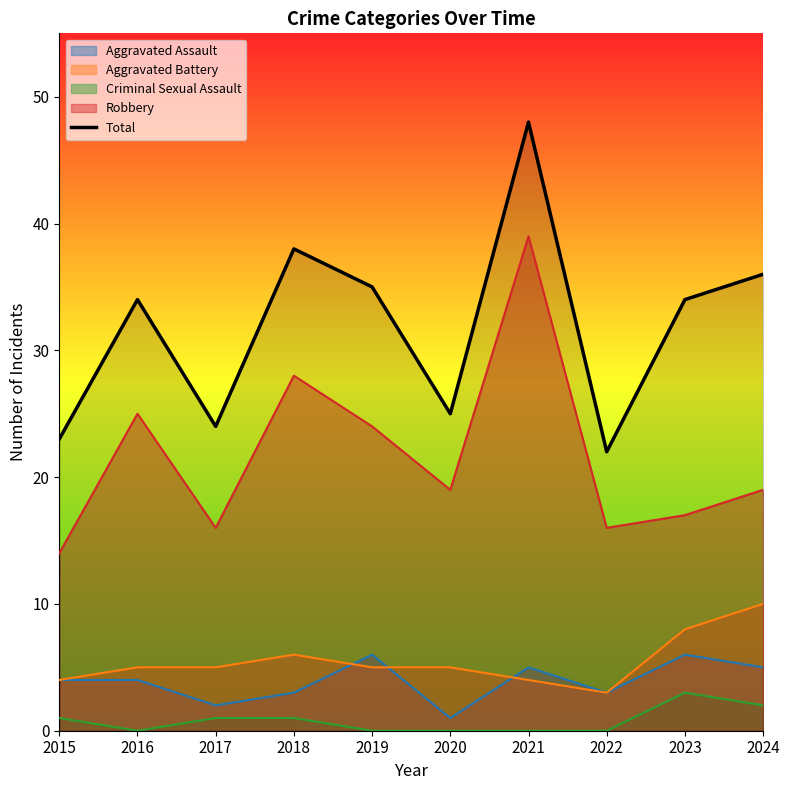

At which category does the chart reach its minimum across all series?

2022